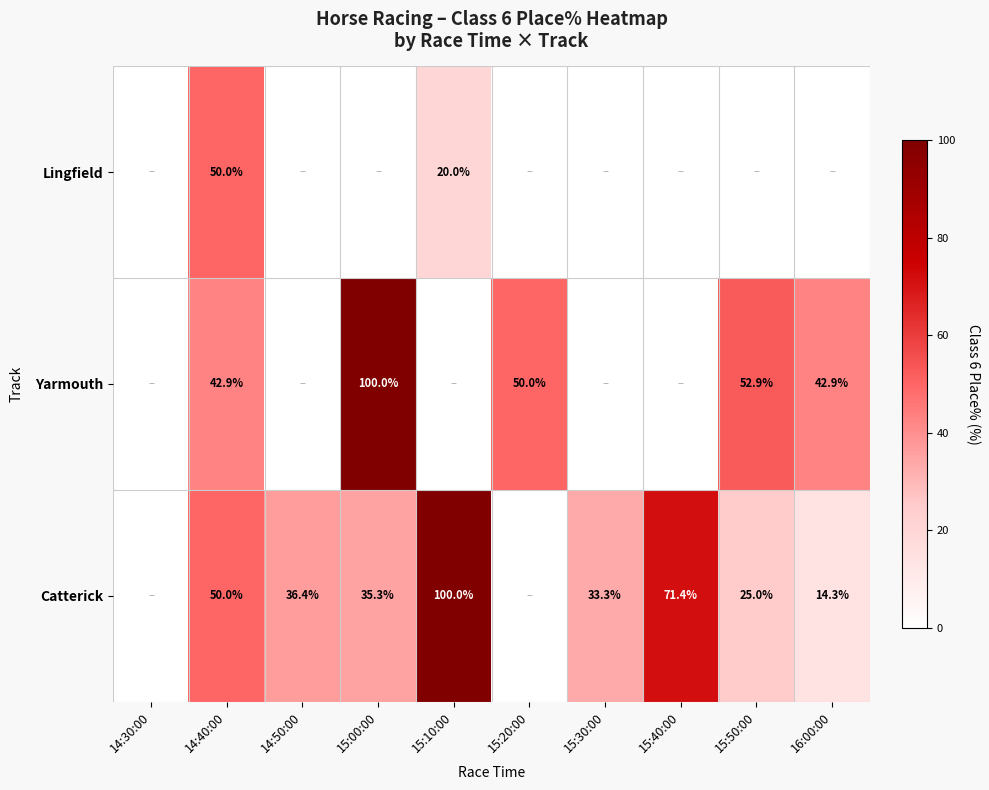

At which category does the chart reach its peak across all series?

15:00:00